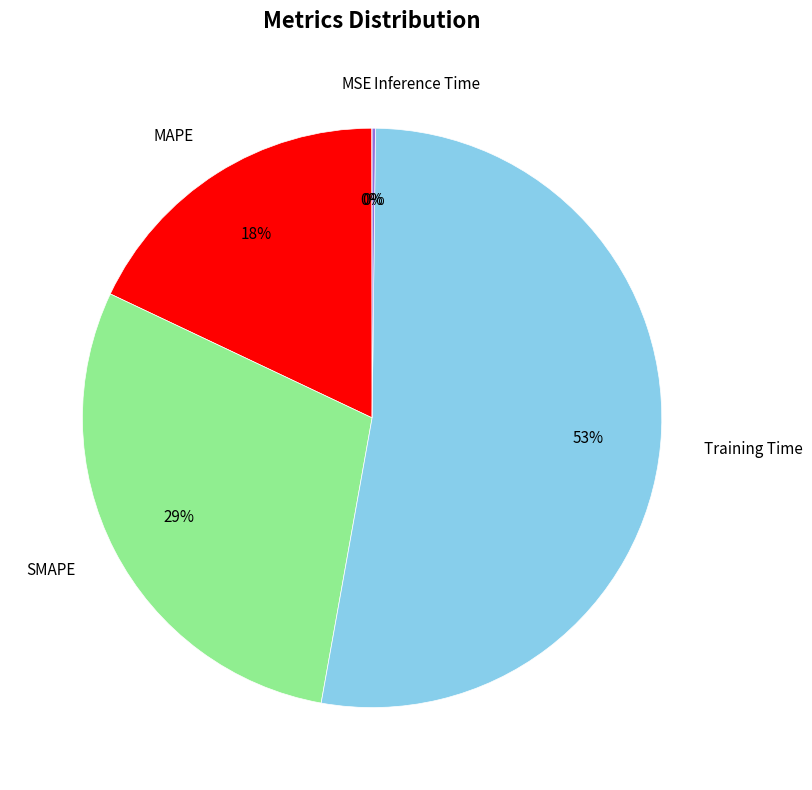

What is the largest slice in the pie chart?

Training Time